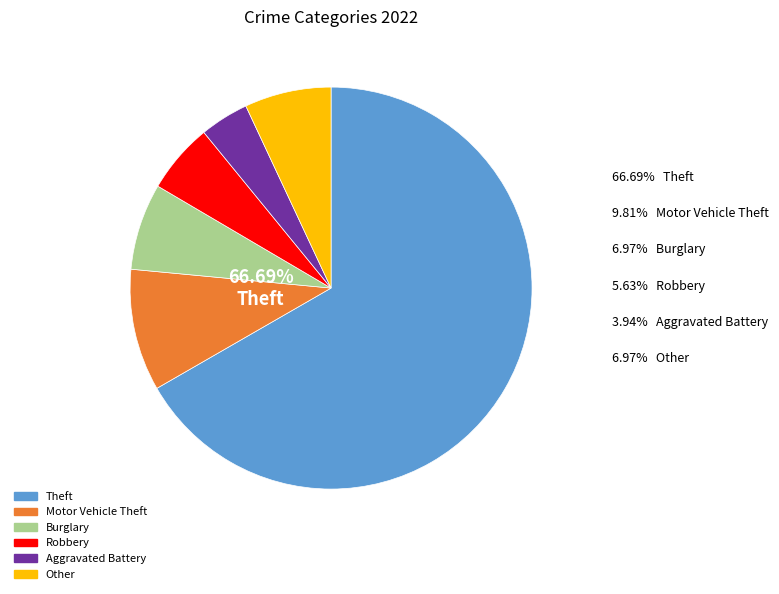

How many slices are in this pie chart?

6